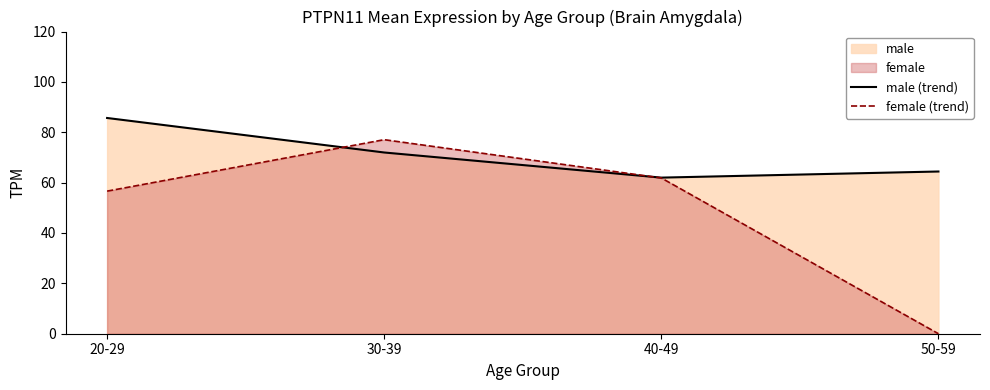

Which series has the widest spread of values?

female (trend)